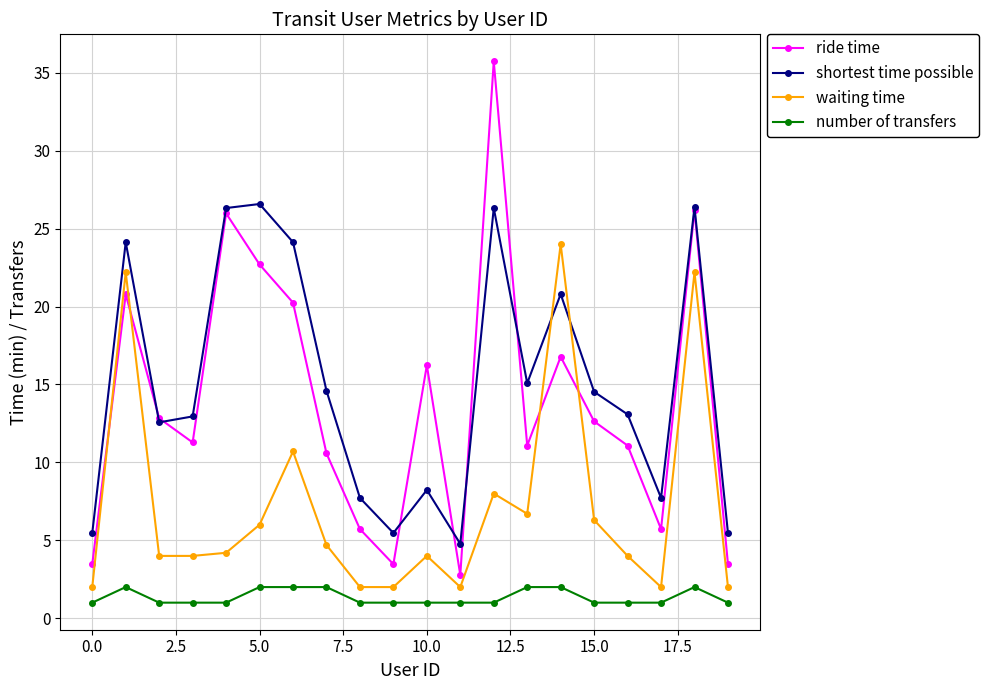

How many values in the ride time series are below 12?

10